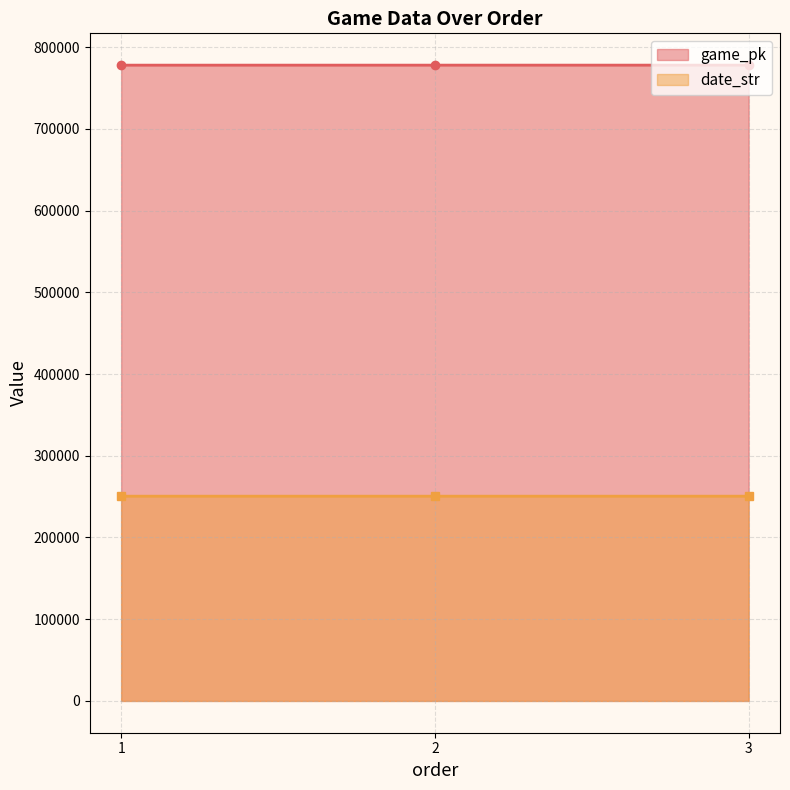

What is the approximate value of game_pk at 2?

777895